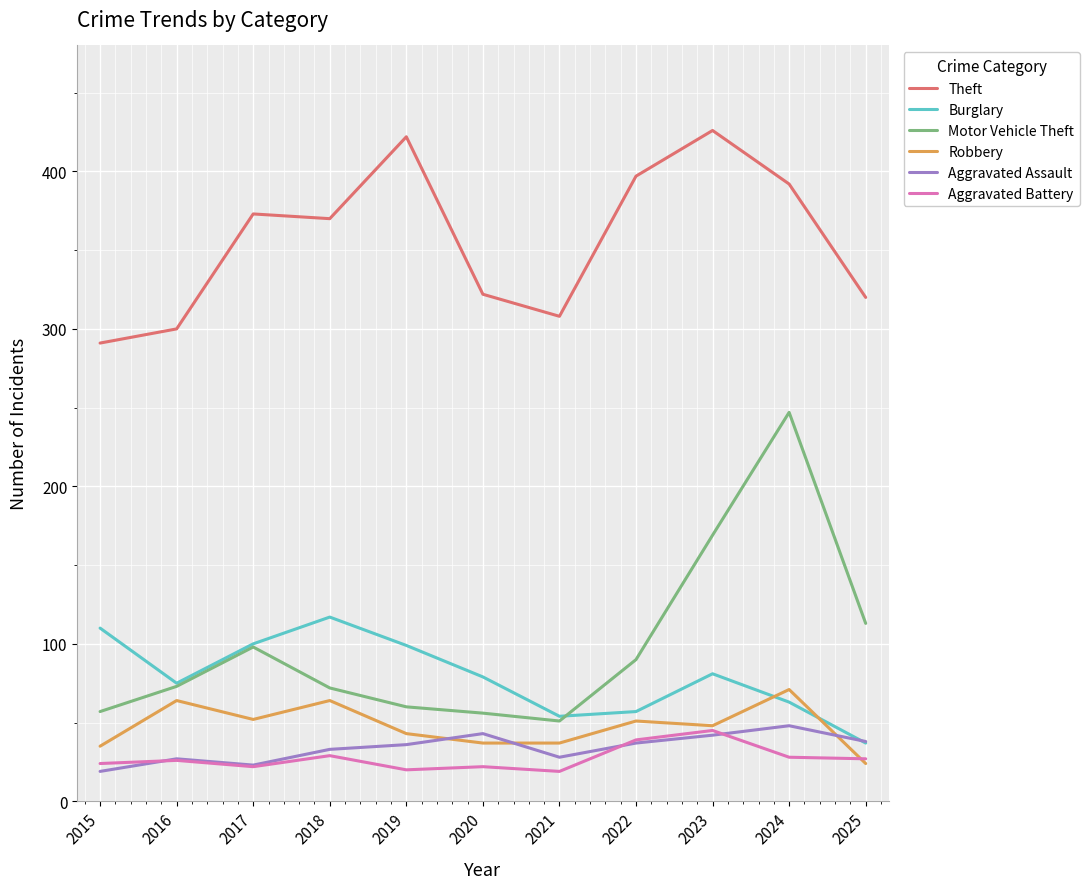

At which label does Theft reach its peak?

2023